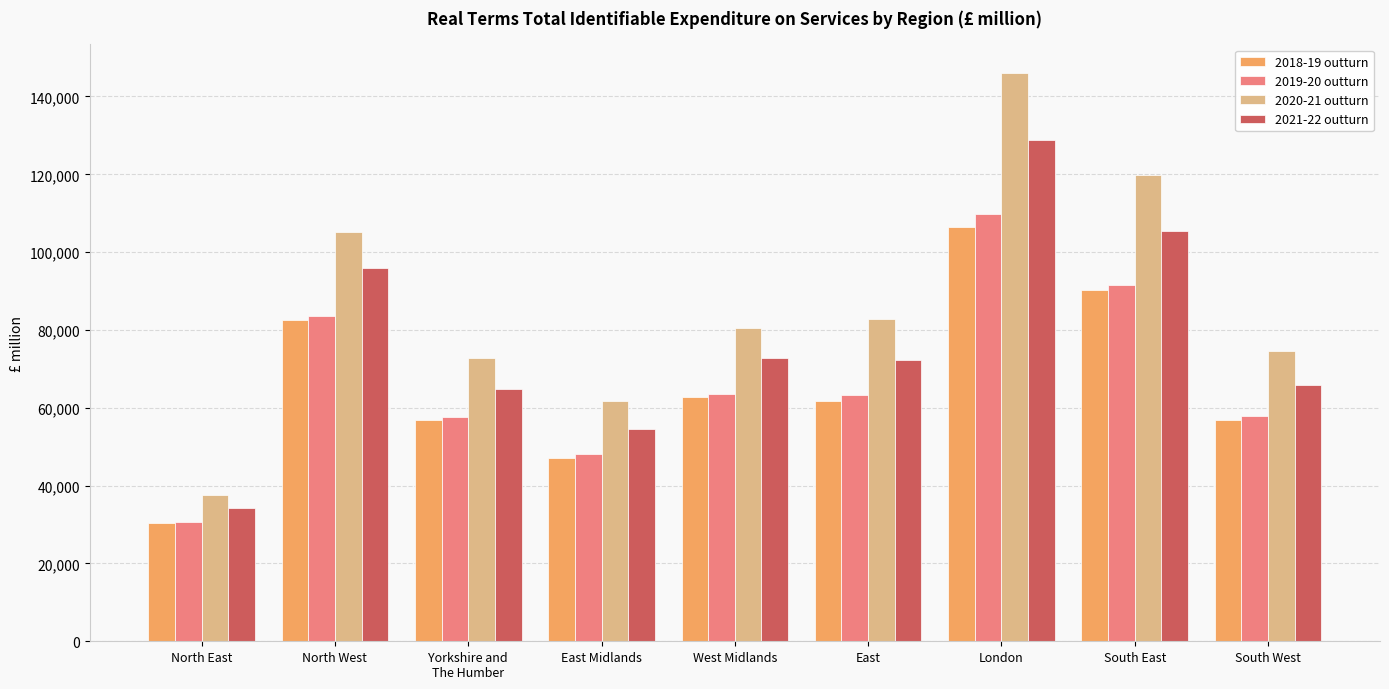

Which series has the largest total across all categories?

2020-21 outturn